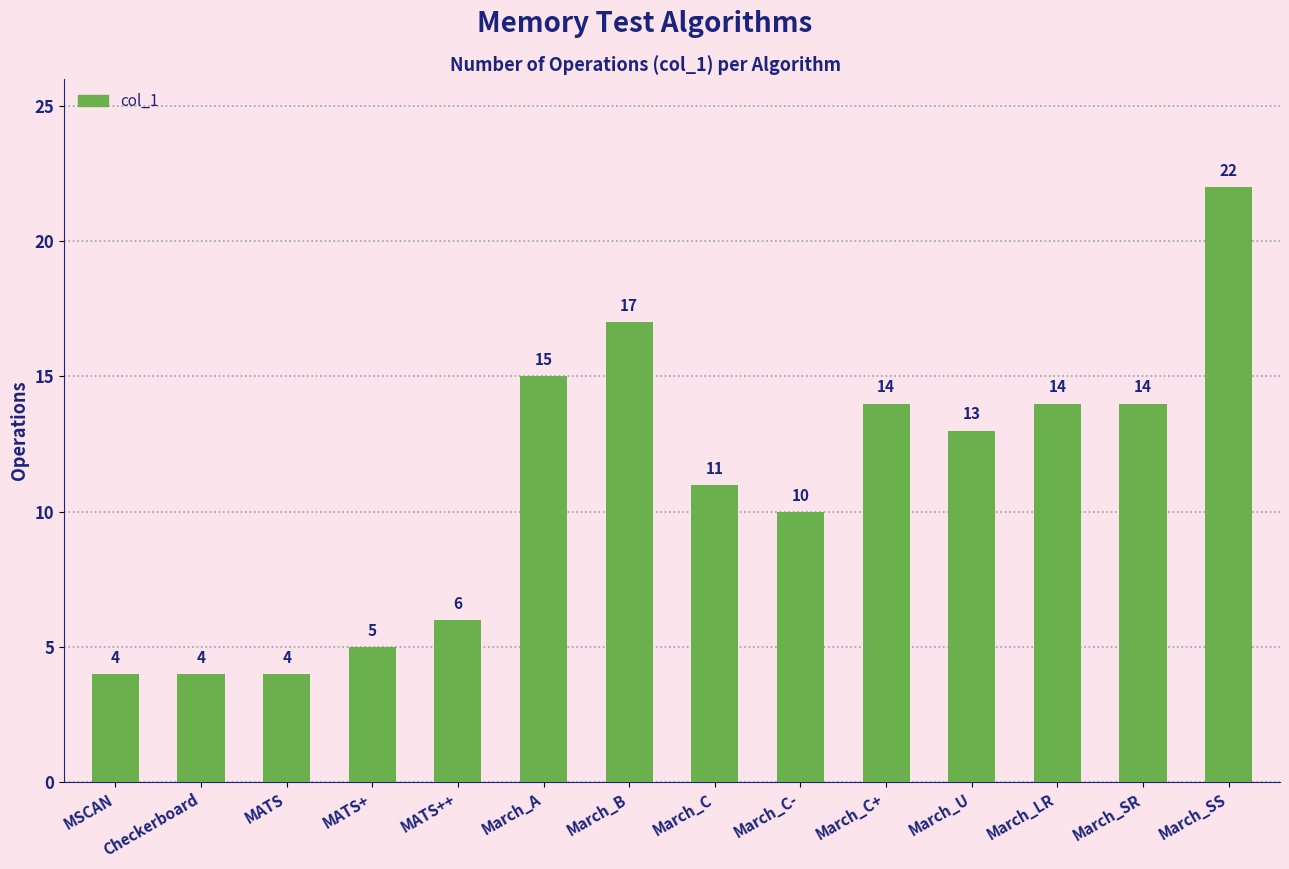

What is the greatest value displayed?

22